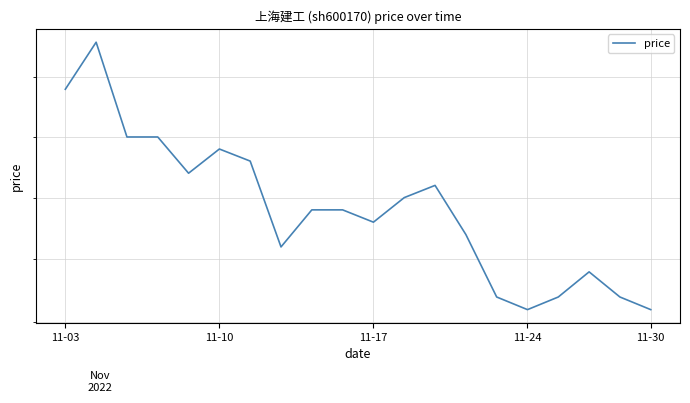

What is the difference between the values at 13 and 15?

0.1